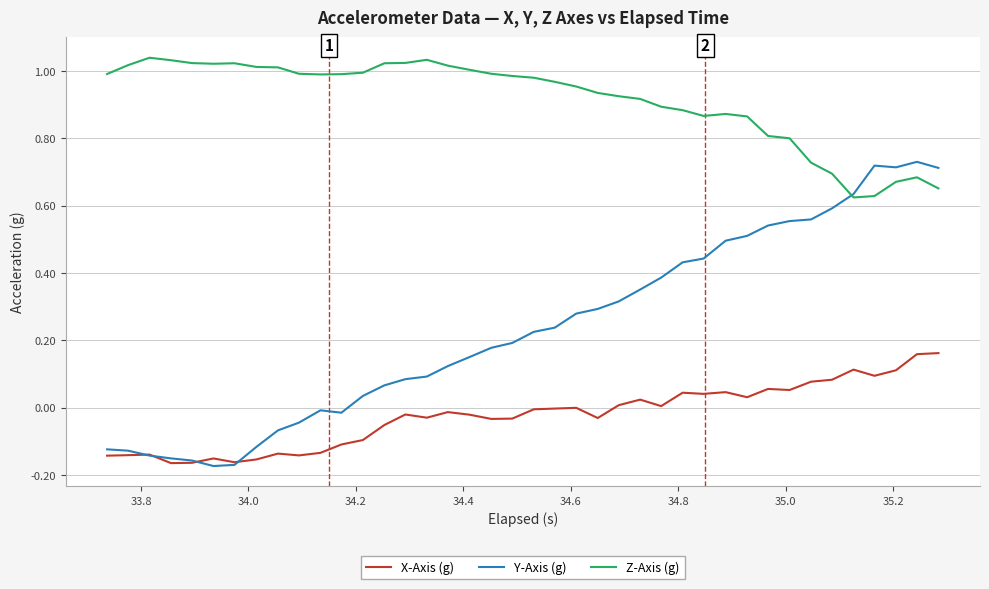

Which series has the largest total across all categories?

Z-Axis (g)